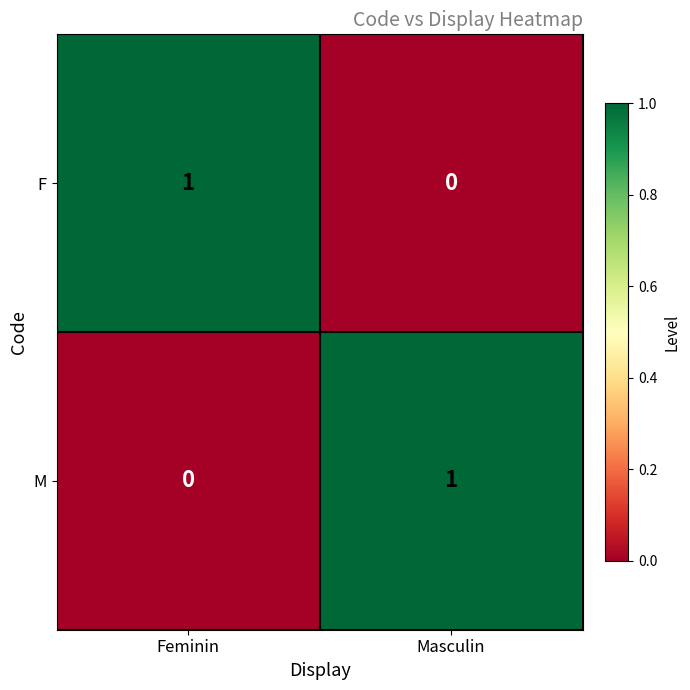

Reading left to right, transcribe all the data shown in this chart.

F: 1	0
M: 0	1